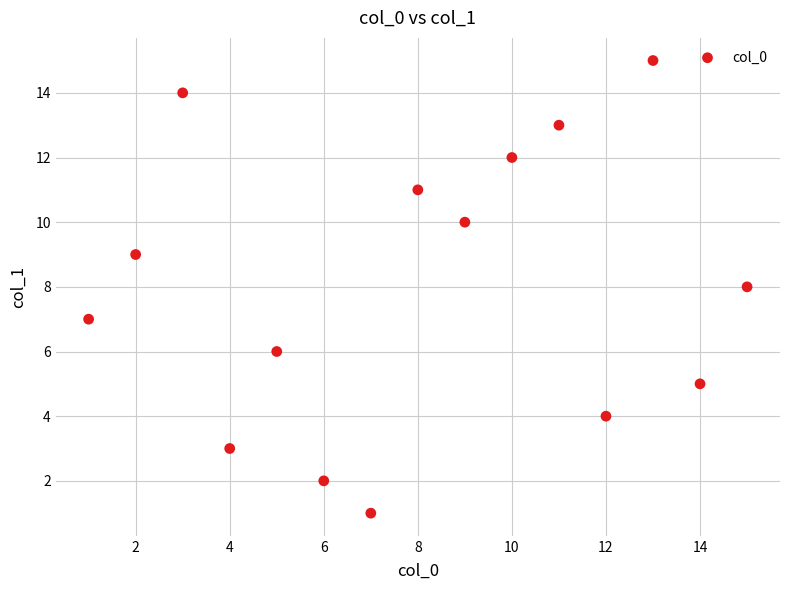

What is the range of X values (max minus min)?

14